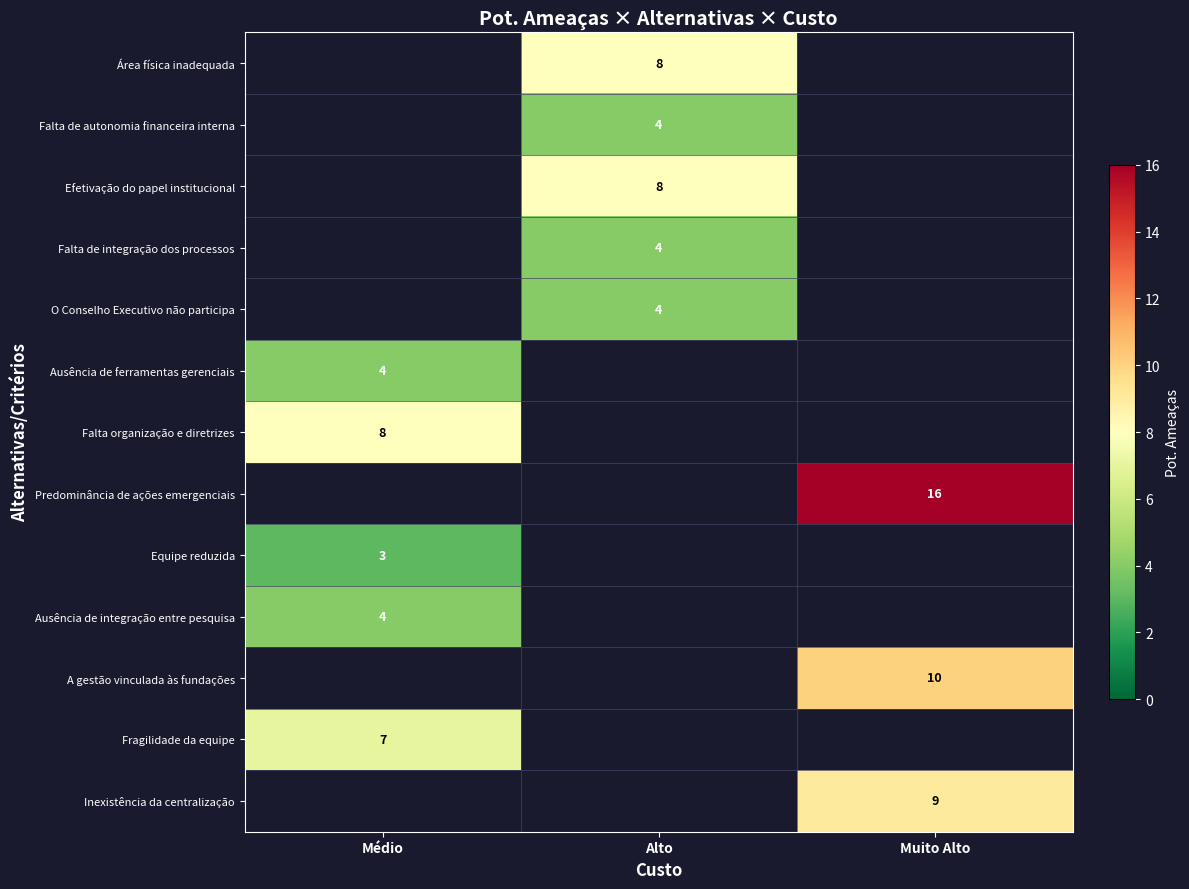

Between Alto and Muito Alto, which is larger?

Muito Alto